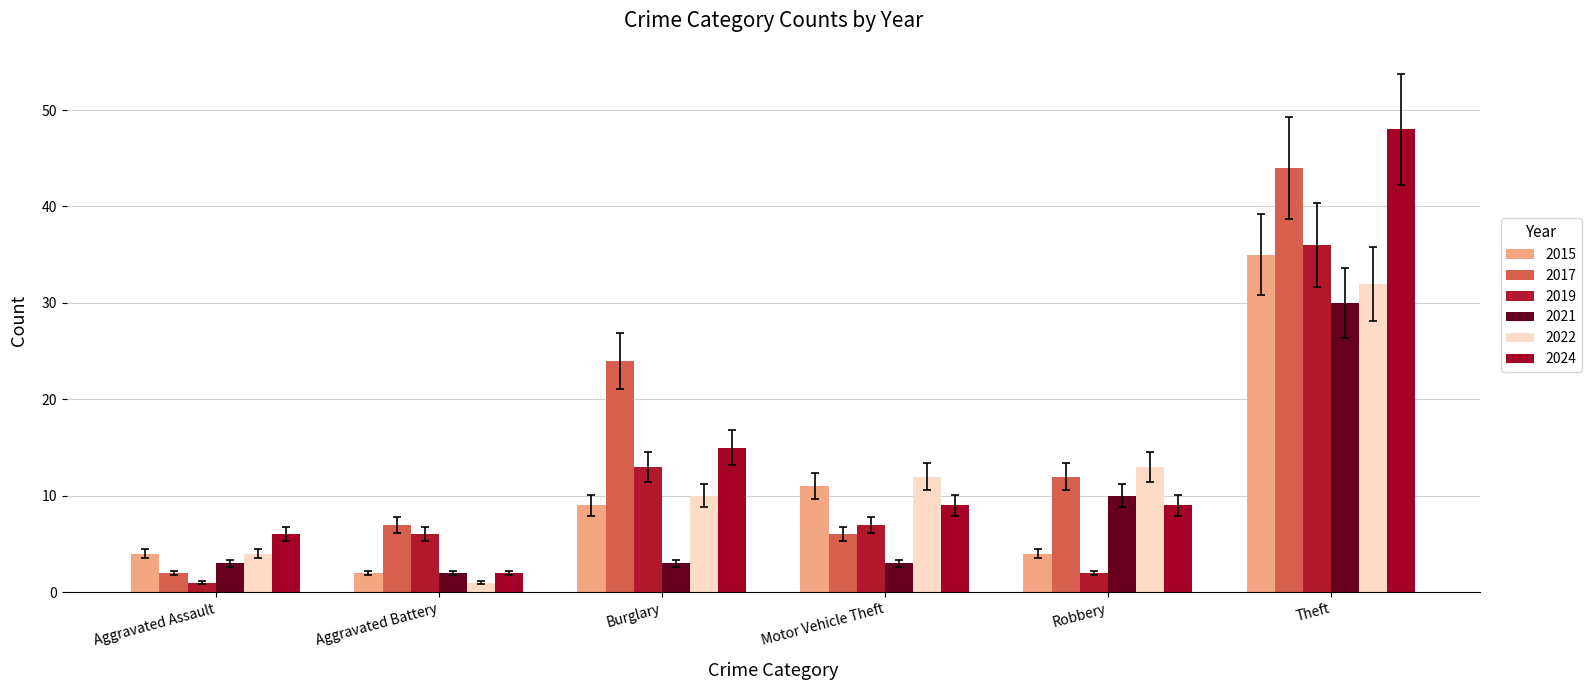

What is the average value of the 2019 series?

11